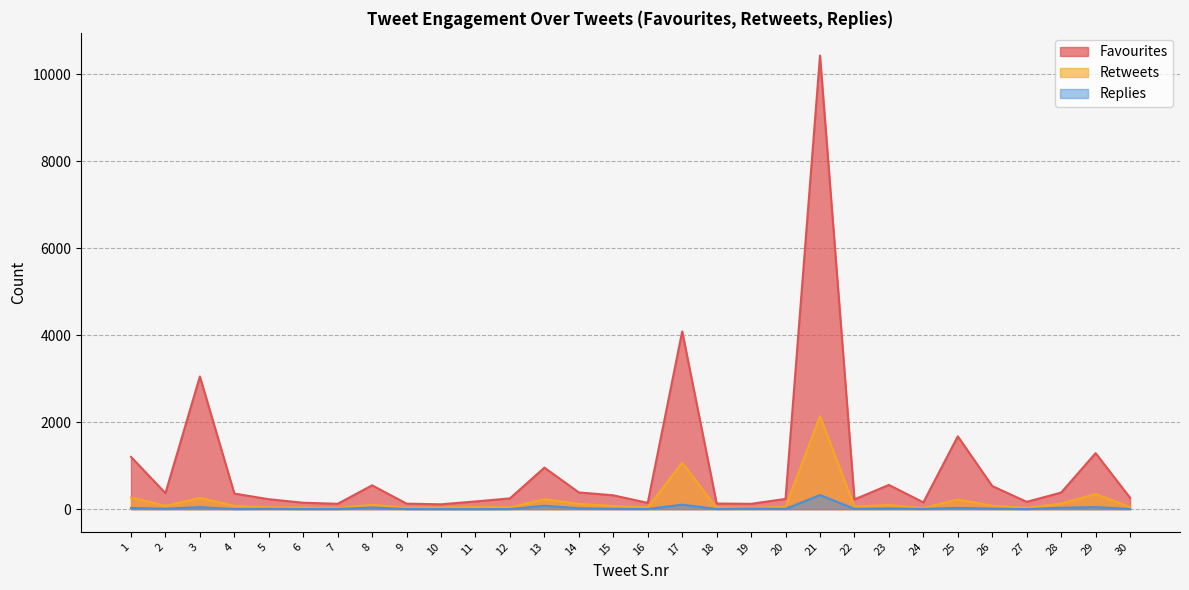

True or false: Favourites and Replies intersect in this chart.

False